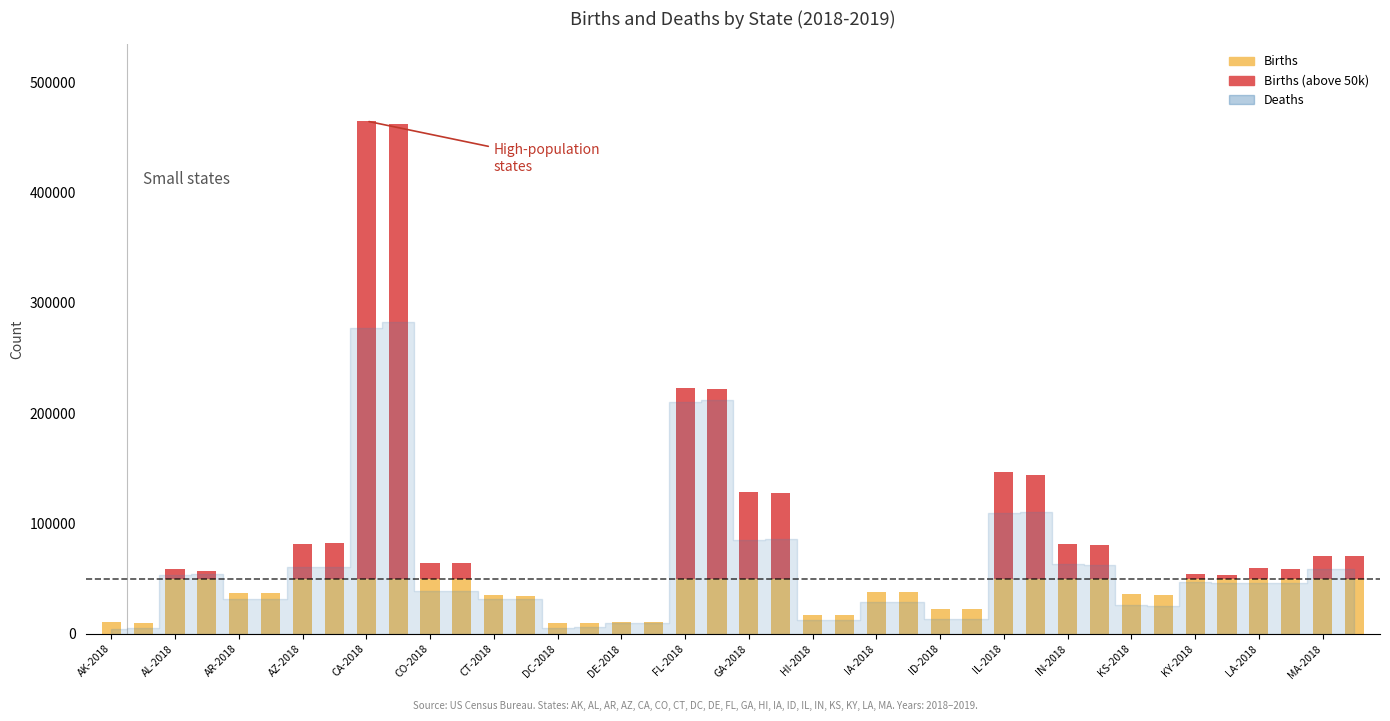

Are the bars grouped side by side (vs. stacked)?

Yes